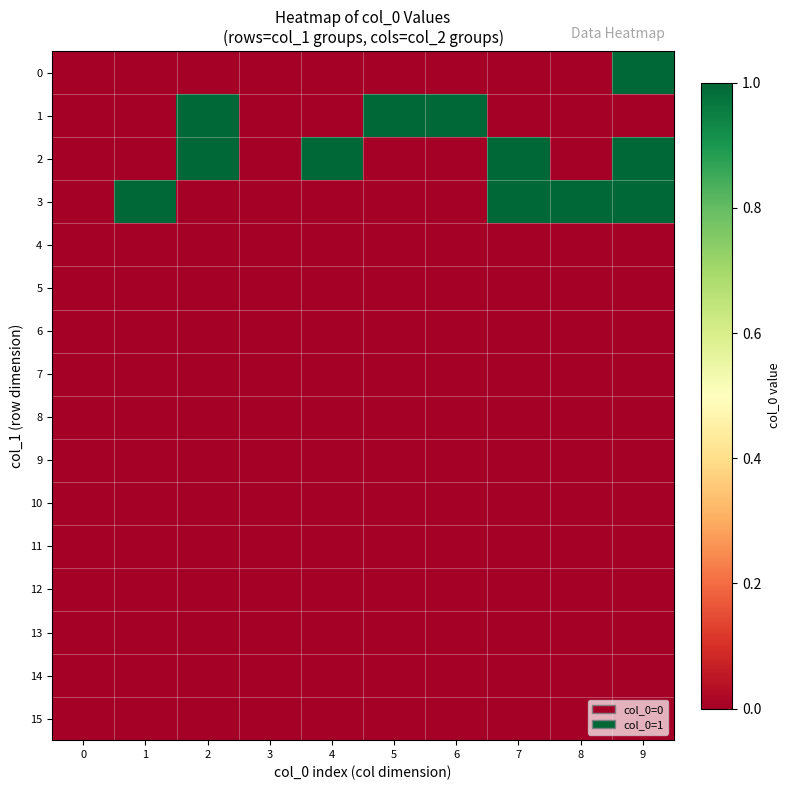

At which category is the sum across all series the highest?

9